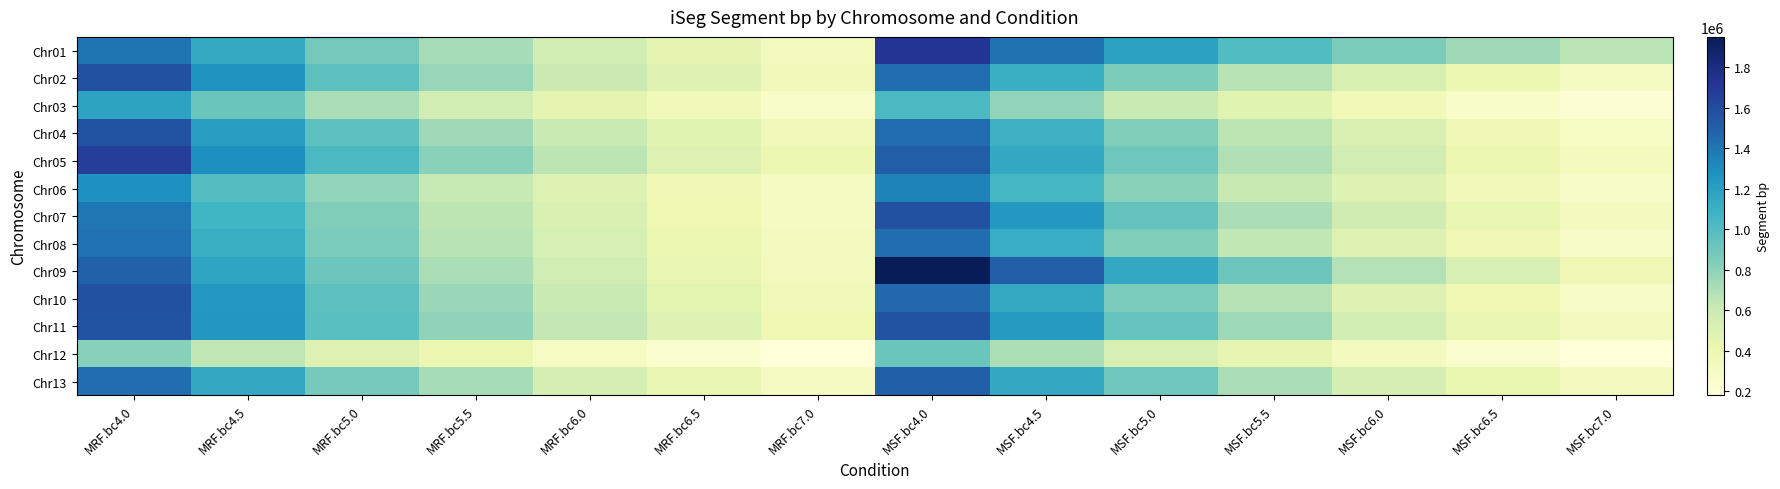

Reading left to right, list all the values displayed in this chart.

Chr01: MRF.bc4.0=1410488	MRF.bc4.5=1136270	MRF.bc5.0=879168	MRF.bc5.5=721352	MRF.bc6.0=556043	MRF.bc6.5=447262	MRF.bc7.0=344874	MSF.bc4.0=1727403	MSF.bc4.5=1414932	MSF.bc5.0=1184924	MSF.bc5.5=1009300	MSF.bc6.0=851495	MSF.bc6.5=741609	MSF.bc7.0=662084
Chr02: MRF.bc4.0=1576132	MRF.bc4.5=1263459	MRF.bc5.0=964133	MRF.bc5.5=772810	MRF.bc6.0=596311	MRF.bc6.5=479422	MRF.bc7.0=358631	MSF.bc4.0=1436503	MSF.bc4.5=1100883	MSF.bc5.0=857421	MSF.bc5.5=671159	MSF.bc6.0=521927	MSF.bc6.5=401769	MSF.bc7.0=313033
Chr03: MRF.bc4.0=1176796	MRF.bc4.5=918117	MRF.bc5.0=715327	MRF.bc5.5=557956	MRF.bc6.0=448797	MRF.bc6.5=350517	MRF.bc7.0=265680	MSF.bc4.0=1028521	MSF.bc4.5=785000	MSF.bc5.0=602772	MSF.bc5.5=476080	MSF.bc6.0=362792	MSF.bc6.5=275092	MSF.bc7.0=215000
Chr04: MRF.bc4.0=1559973	MRF.bc4.5=1213422	MRF.bc5.0=960330	MRF.bc5.5=744801	MRF.bc6.0=606843	MRF.bc6.5=472848	MRF.bc7.0=358820	MSF.bc4.0=1442950	MSF.bc4.5=1086472	MSF.bc5.0=842536	MSF.bc5.5=651888	MSF.bc6.0=505247	MSF.bc6.5=378917	MSF.bc7.0=301868
Chr05: MRF.bc4.0=1672161	MRF.bc4.5=1290007	MRF.bc5.0=1029196	MRF.bc5.5=815053	MRF.bc6.0=652496	MRF.bc6.5=504667	MRF.bc7.0=406813	MSF.bc4.0=1509377	MSF.bc4.5=1145219	MSF.bc5.0=900228	MSF.bc5.5=686832	MSF.bc6.0=560646	MSF.bc6.5=407059	MSF.bc7.0=325732
Chr06: MRF.bc4.0=1282765	MRF.bc4.5=995252	MRF.bc5.0=782461	MRF.bc5.5=618757	MRF.bc6.0=492065	MRF.bc6.5=376742	MRF.bc7.0=306534	MSF.bc4.0=1343417	MSF.bc4.5=1049227	MSF.bc5.0=810714	MSF.bc5.5=613011	MSF.bc6.0=490344	MSF.bc6.5=355888	MSF.bc7.0=278498
Chr07: MRF.bc4.0=1397924	MRF.bc4.5=1068229	MRF.bc5.0=841919	MRF.bc5.5=653409	MRF.bc6.0=511554	MRF.bc6.5=389680	MRF.bc7.0=313918	MSF.bc4.0=1577274	MSF.bc4.5=1240111	MSF.bc5.0=940828	MSF.bc5.5=712051	MSF.bc6.0=570176	MSF.bc6.5=433283	MSF.bc7.0=324877
Chr08: MRF.bc4.0=1424528	MRF.bc4.5=1107830	MRF.bc5.0=863009	MRF.bc5.5=664782	MRF.bc6.0=533413	MRF.bc6.5=402618	MRF.bc7.0=318609	MSF.bc4.0=1435960	MSF.bc4.5=1117361	MSF.bc5.0=843389	MSF.bc5.5=639232	MSF.bc6.0=502030	MSF.bc6.5=387378	MSF.bc7.0=277176
Chr09: MRF.bc4.0=1489679	MRF.bc4.5=1162823	MRF.bc5.0=906384	MRF.bc5.5=706395	MRF.bc6.0=566851	MRF.bc6.5=433612	MRF.bc7.0=340695	MSF.bc4.0=1950939	MSF.bc4.5=1511470	MSF.bc5.0=1145481	MSF.bc5.5=908534	MSF.bc6.0=679133	MSF.bc6.5=531016	MSF.bc7.0=387367
Chr10: MRF.bc4.0=1576183	MRF.bc4.5=1244528	MRF.bc5.0=964555	MRF.bc5.5=762920	MRF.bc6.0=602540	MRF.bc6.5=462184	MRF.bc7.0=358312	MSF.bc4.0=1460718	MSF.bc4.5=1141204	MSF.bc5.0=859218	MSF.bc5.5=677618	MSF.bc6.0=502463	MSF.bc6.5=390386	MSF.bc7.0=289580
Chr11: MRF.bc4.0=1562676	MRF.bc4.5=1247668	MRF.bc5.0=976873	MRF.bc5.5=793351	MRF.bc6.0=629743	MRF.bc6.5=498262	MRF.bc7.0=392221	MSF.bc4.0=1568501	MSF.bc4.5=1231252	MSF.bc5.0=930094	MSF.bc5.5=751111	MSF.bc6.0=560004	MSF.bc6.5=434897	MSF.bc7.0=321001
Chr12: MRF.bc4.0=816696	MRF.bc4.5=644873	MRF.bc5.0=493471	MRF.bc5.5=403967	MRF.bc6.0=302747	MRF.bc6.5=237884	MRF.bc7.0=180002	MSF.bc4.0=916801	MSF.bc4.5=702749	MSF.bc5.0=538914	MSF.bc5.5=437214	MSF.bc6.0=321831	MSF.bc6.5=248686	MSF.bc7.0=182654
Chr13: MRF.bc4.0=1433057	MRF.bc4.5=1145216	MRF.bc5.0=875960	MRF.bc5.5=721195	MRF.bc6.0=540739	MRF.bc6.5=427137	MRF.bc7.0=316850	MSF.bc4.0=1506455	MSF.bc4.5=1148274	MSF.bc5.0=905337	MSF.bc5.5=710655	MSF.bc6.0=540143	MSF.bc6.5=416696	MSF.bc7.0=323403